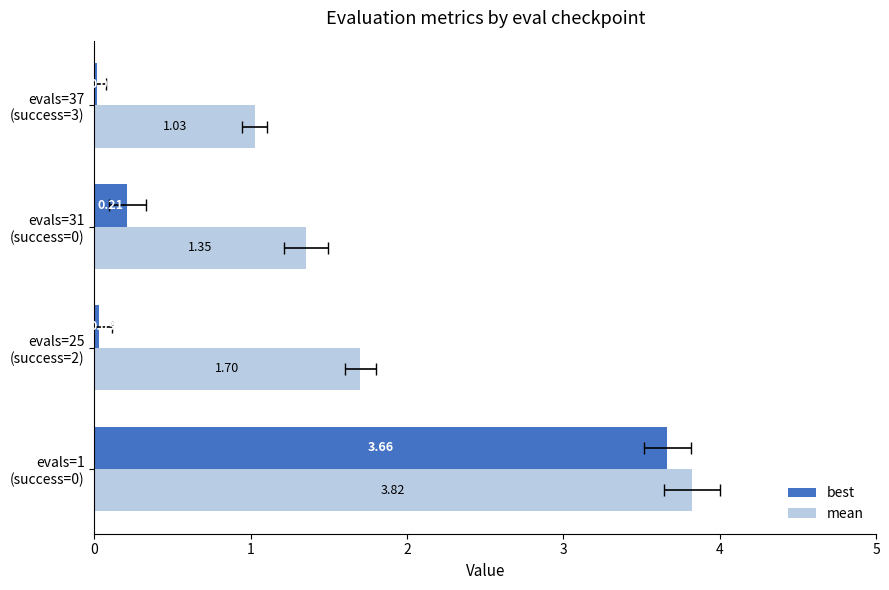

Reading left to right, transcribe all the data shown in this chart.

best: 3.7	0.0	0.2	0.0
mean: 3.8	1.7	1.4	1.0